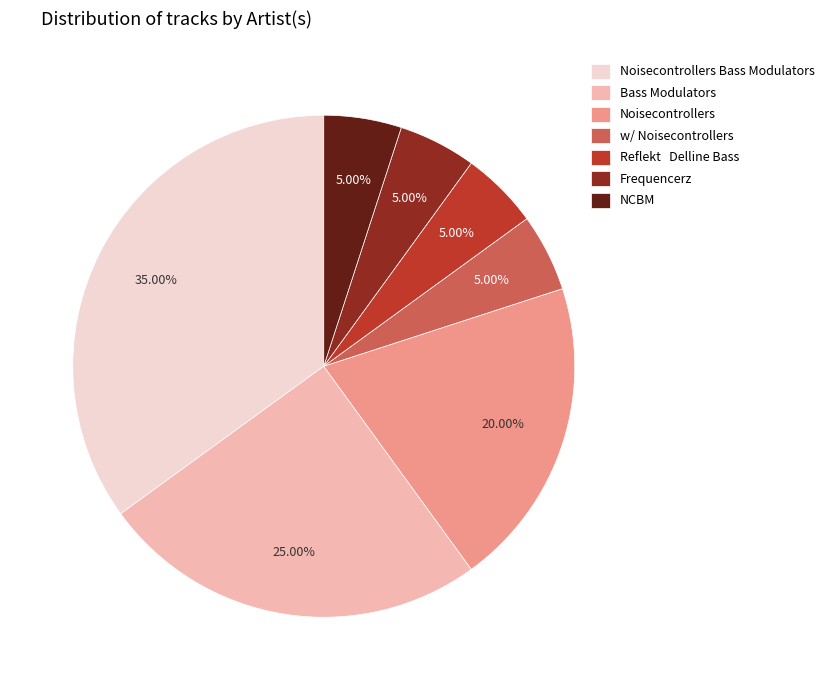

What percentage is NOT represented by Noisecontrollers Bass Modulators?

65.0%